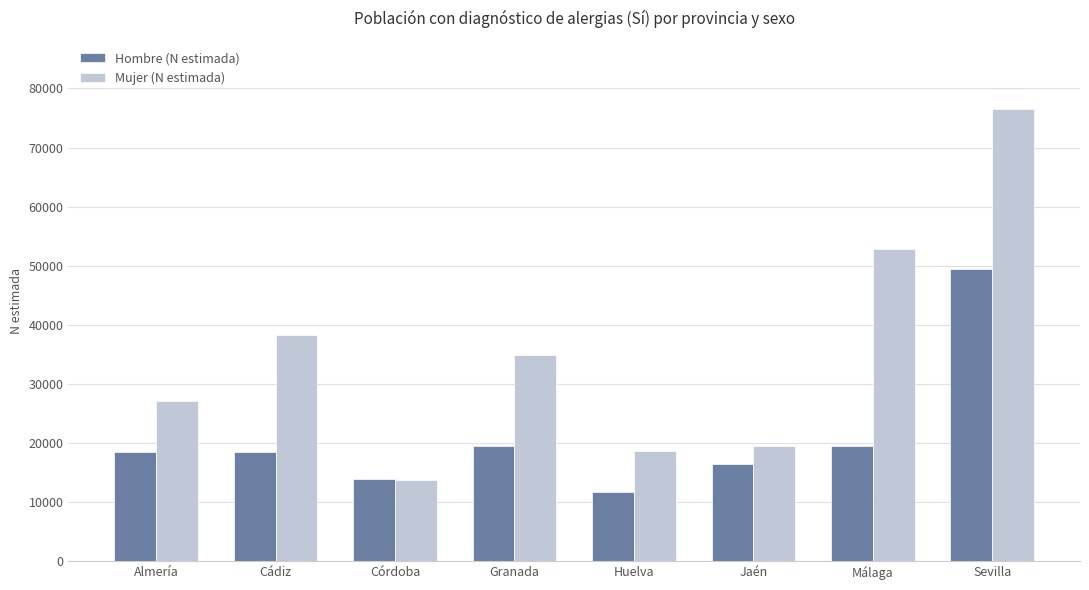

Which series changed the most between Huelva and Málaga?

Mujer (N estimada)